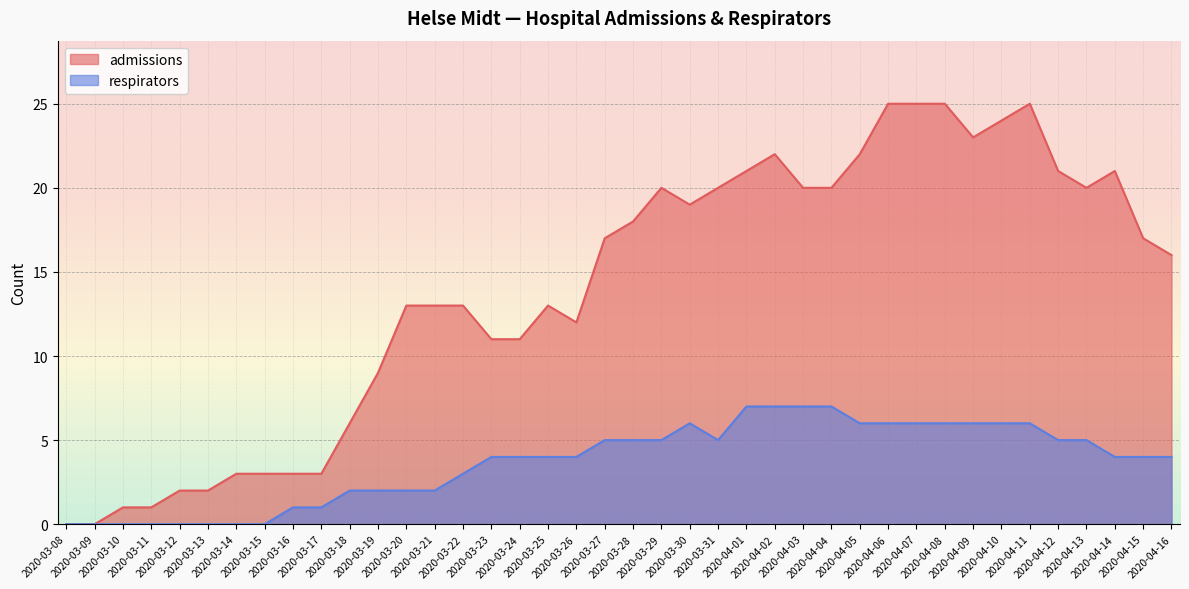

Reading left to right, list all the values displayed in this chart.

admissions: 0	0	1	1	2	2	3	3	3	3	6	9	13	13	13	11	11	13	12	17	18	20	19	20	21	22	20	20	22	25	25	25	23	24	25	21	20	21	17	16
respirators: 0	0	0	0	0	0	0	0	1	1	2	2	2	2	3	4	4	4	4	5	5	5	6	5	7	7	7	7	6	6	6	6	6	6	6	5	5	4	4	4